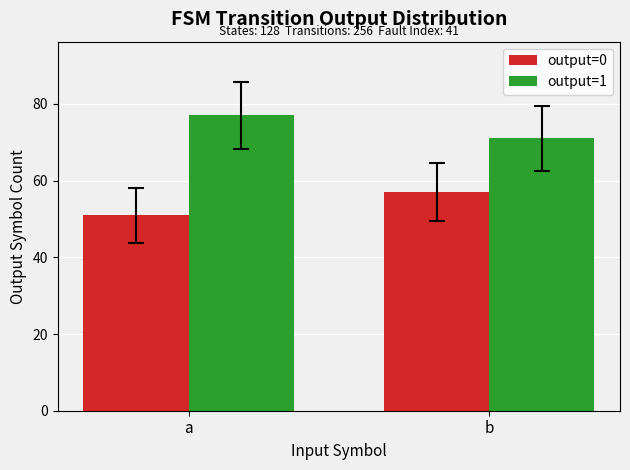

At b, list the series in order from smallest to largest.

output=0, output=1